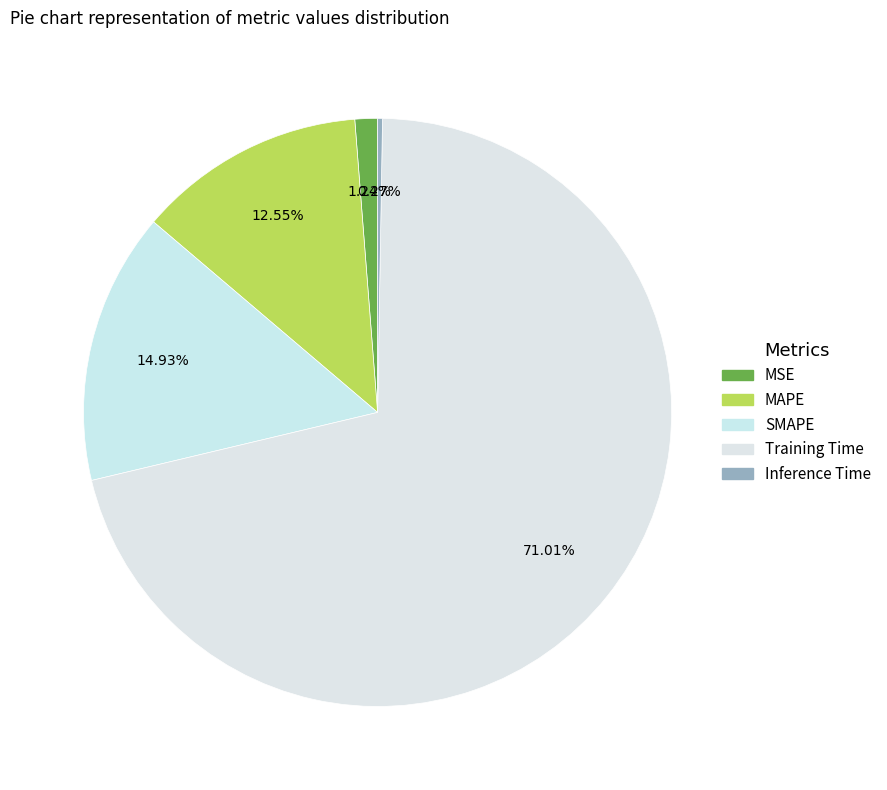

Does MAPE represent more than half of the total?

No